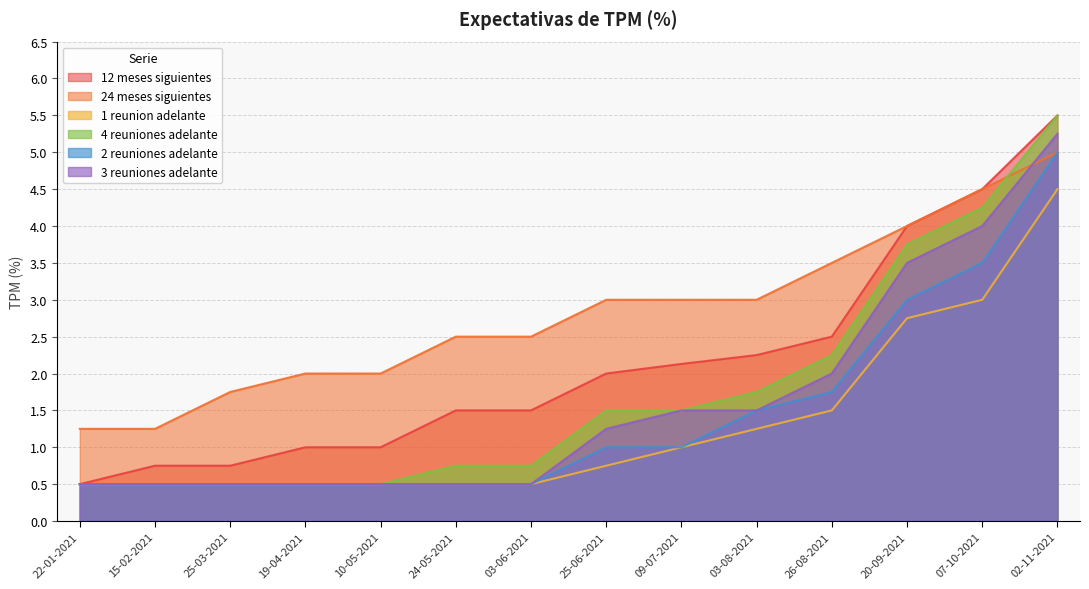

Does the chart have visible grid lines?

Yes